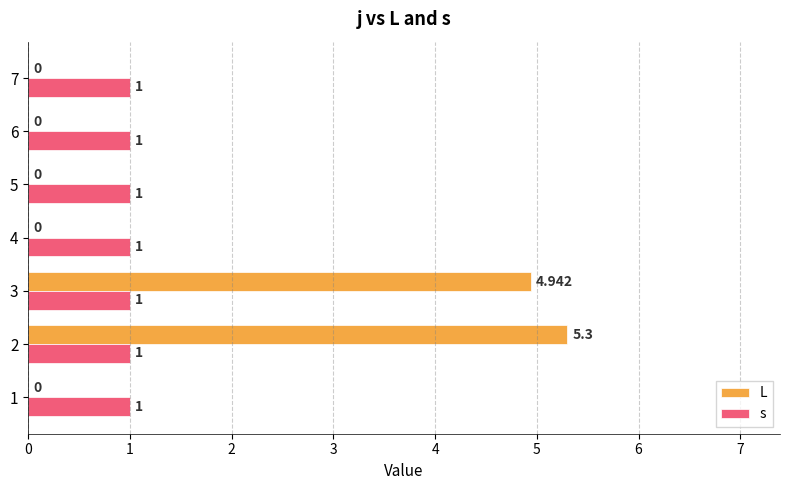

Which series has the largest total across all categories?

L